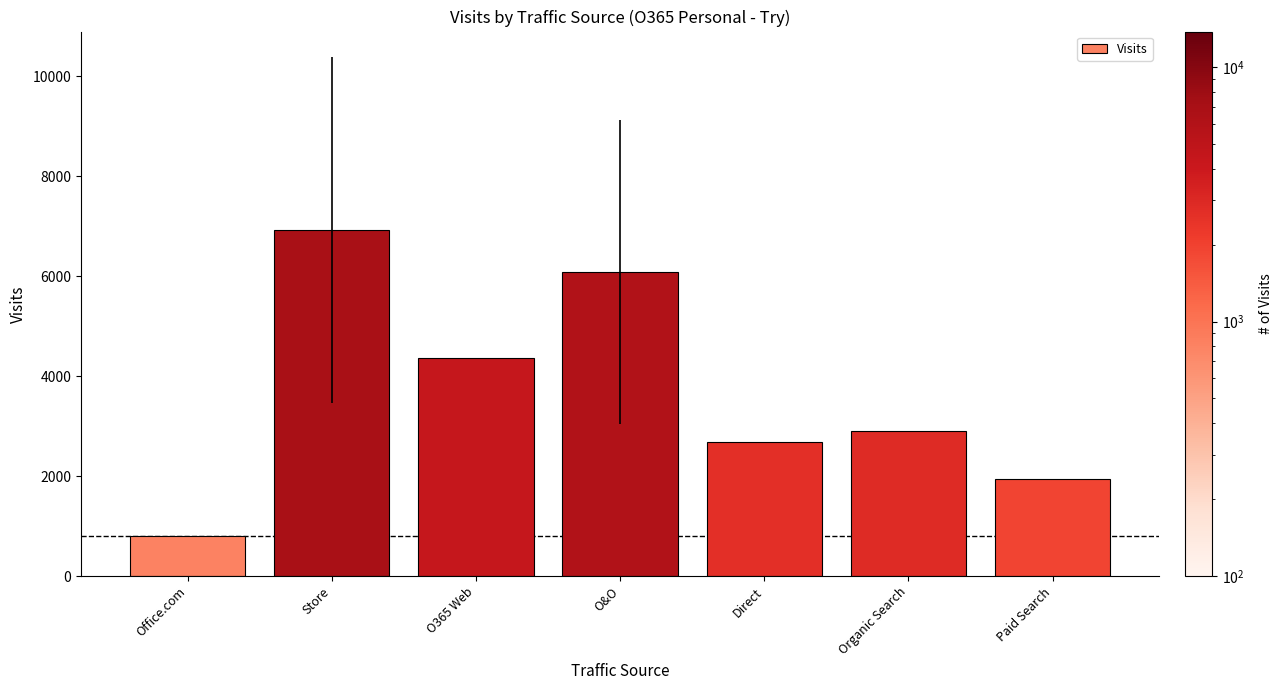

Approximately how many times larger is the value at O365 Web compared to O&O?

0.7